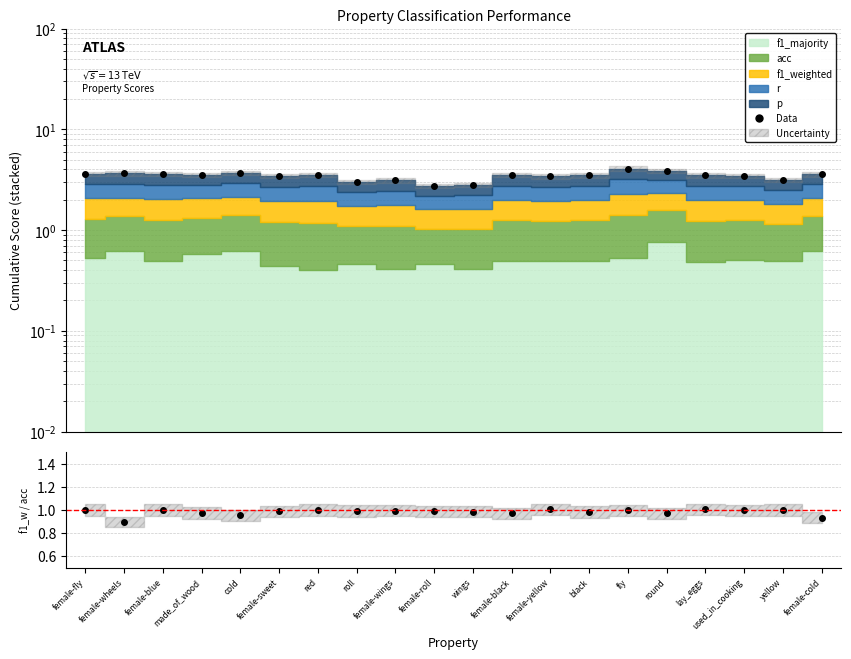

What is the label of the 17th point from the left?

lay_eggs